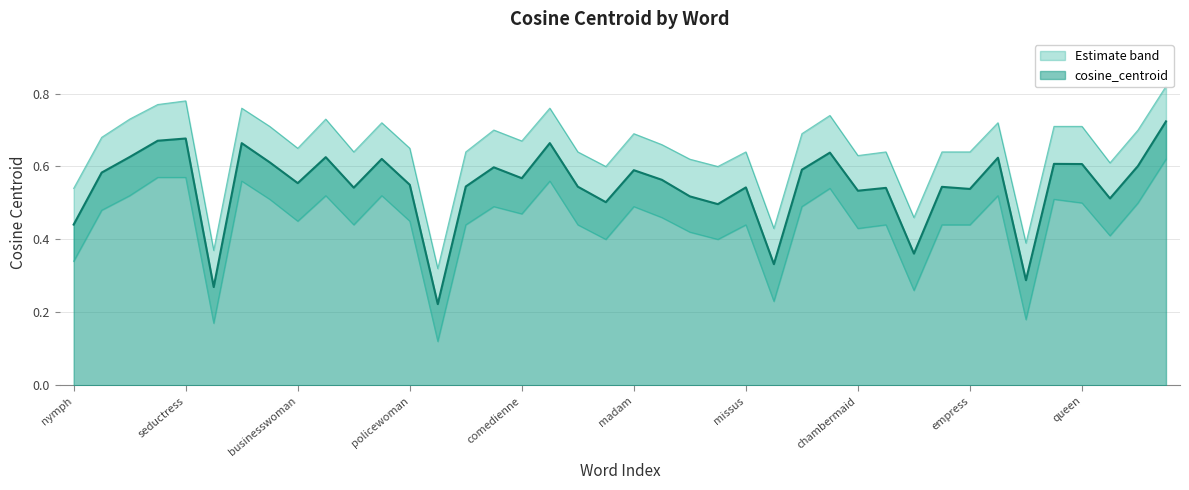

What is the label of the 9th point from the left?

businesswoman